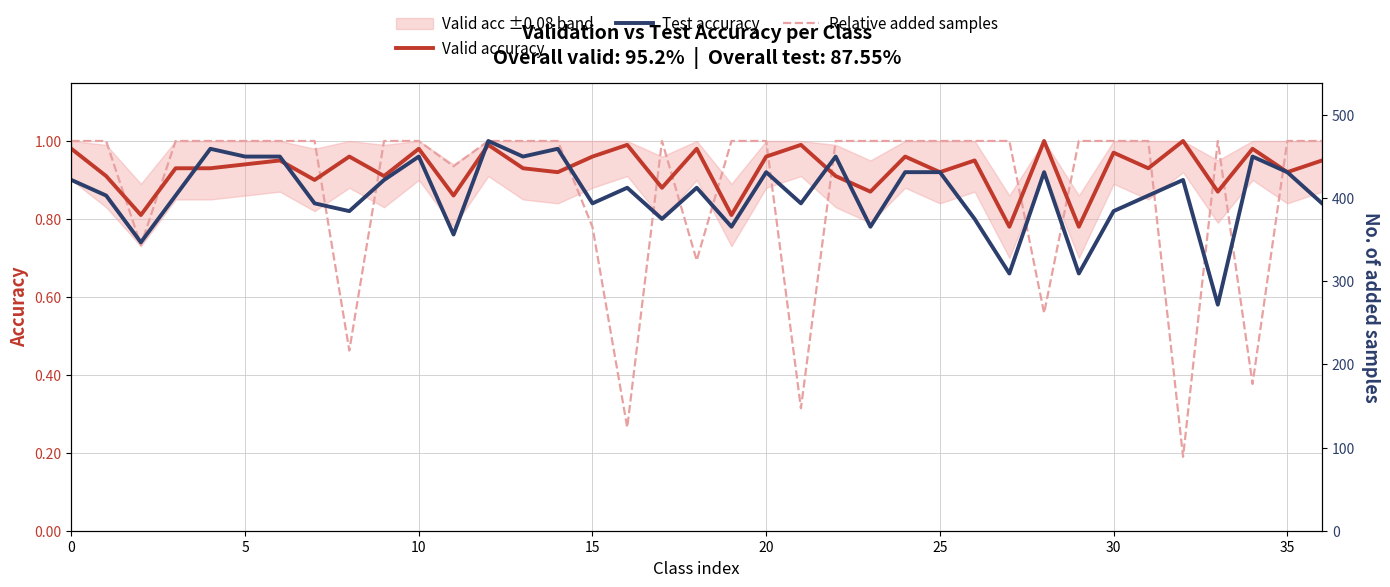

Between 14 and 35, which series saw the biggest shift?

Test accuracy